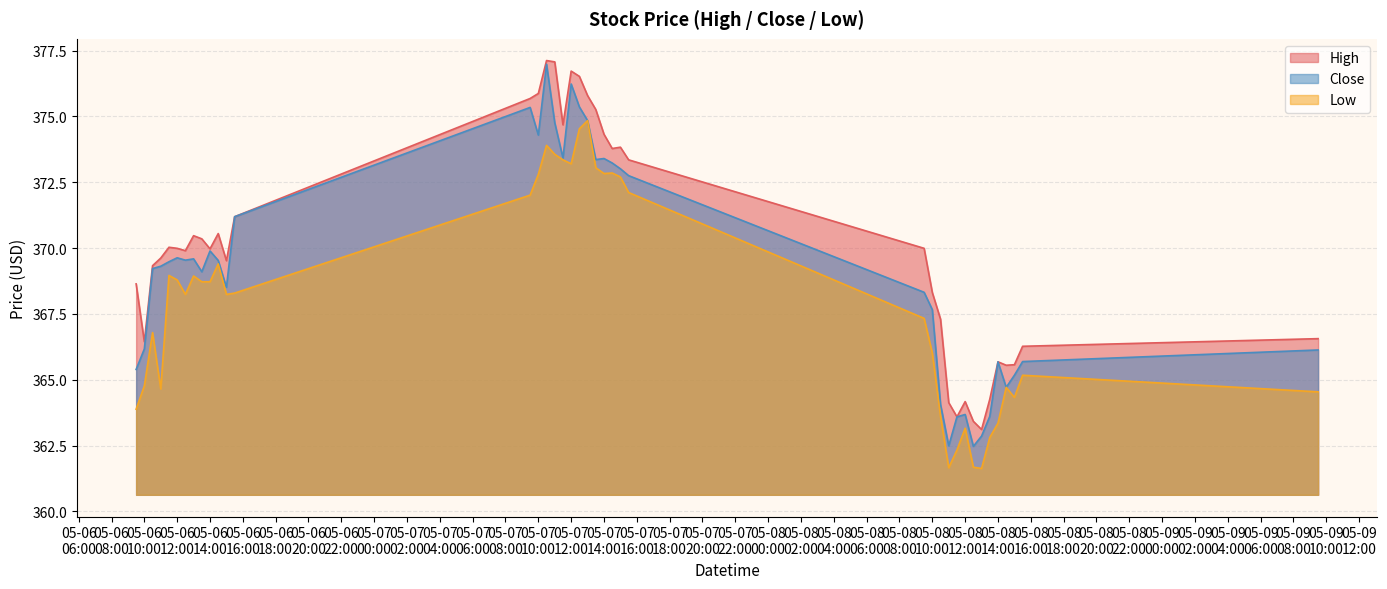

Rank the series by their average value, from highest to lowest.

High, Close, Low